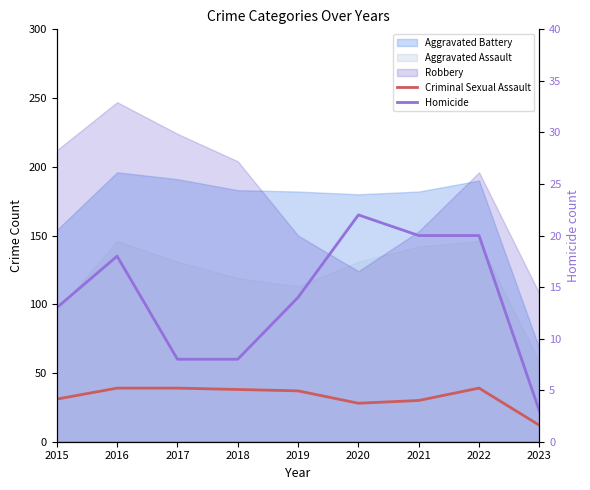

At which label is Criminal Sexual Assault closest to 25?

2020